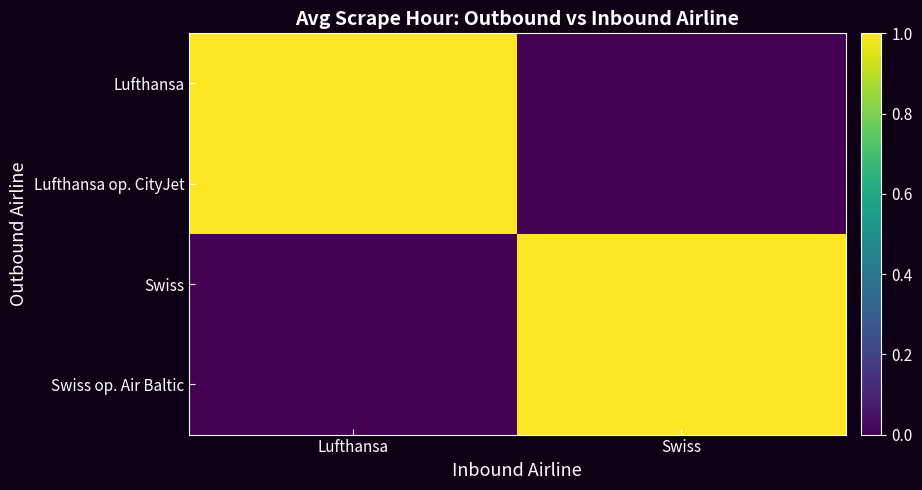

Which category has the highest value across all series?

Lufthansa